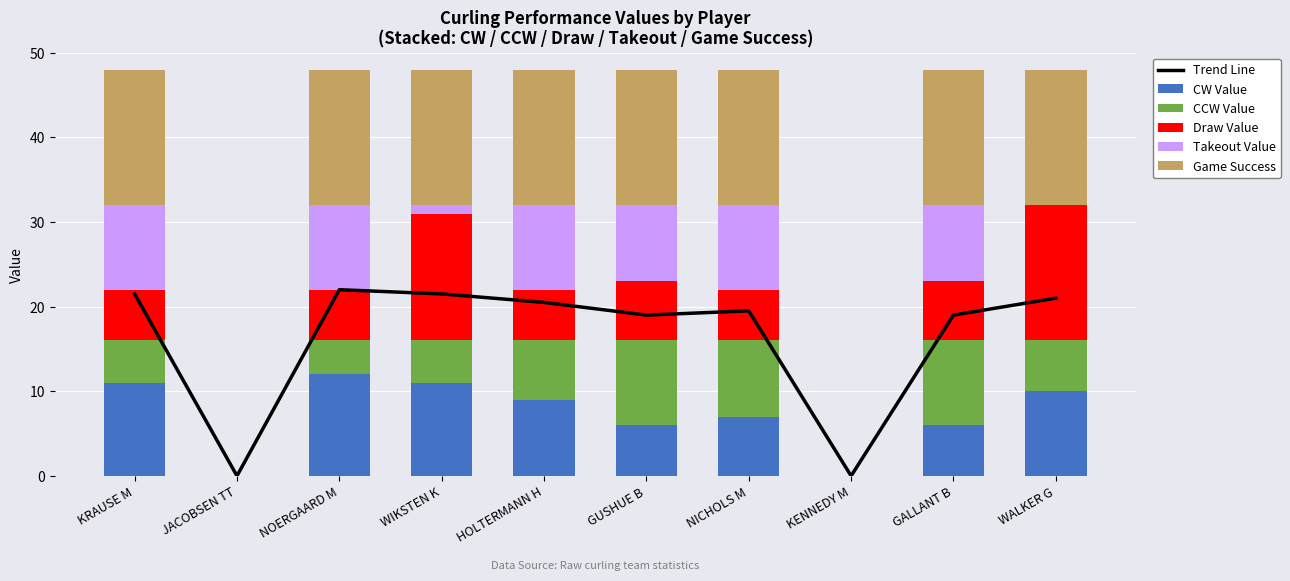

Which series has the widest spread of values?

Trend Line